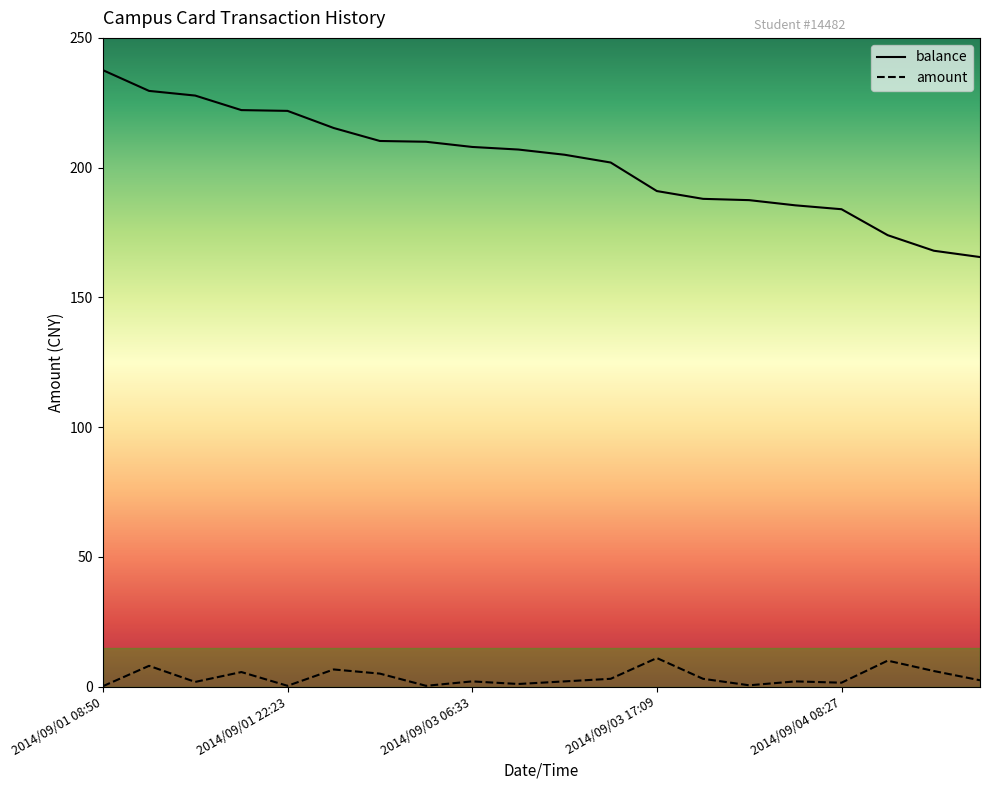

Which series has the largest range (max minus min)?

balance